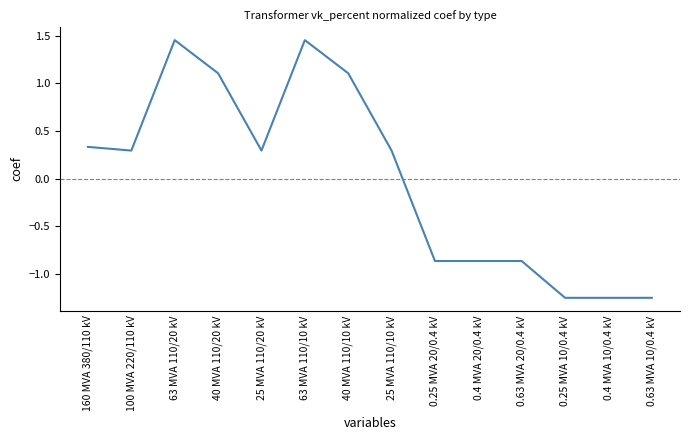

What position from the left is 0.4 MVA 10/0.4 kV?

13